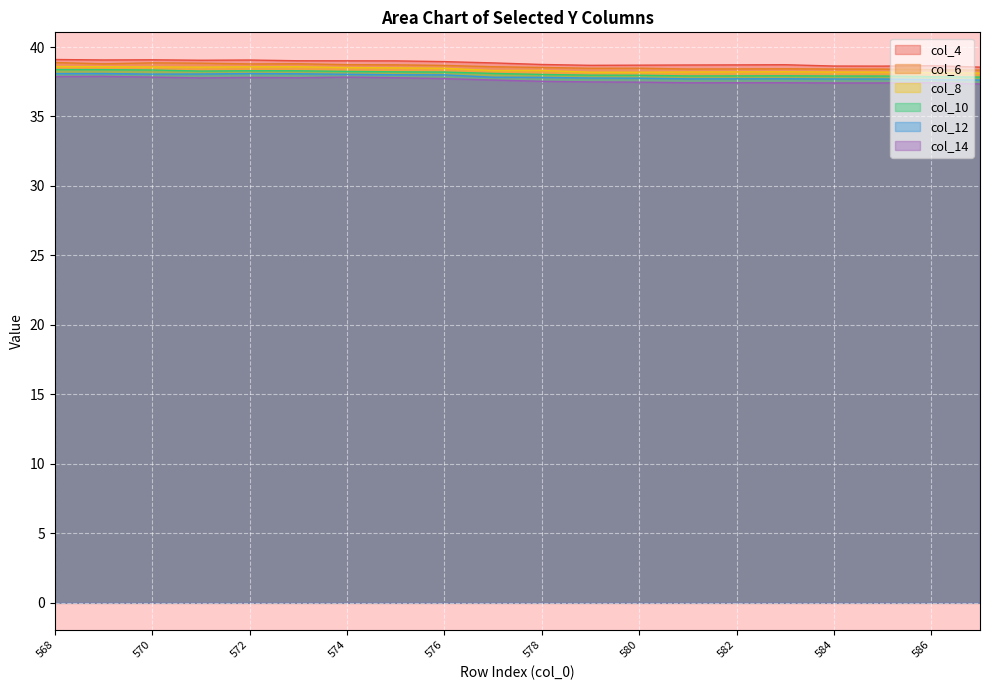

True or false: col_12 has more than 1 points higher than both neighbors.

True